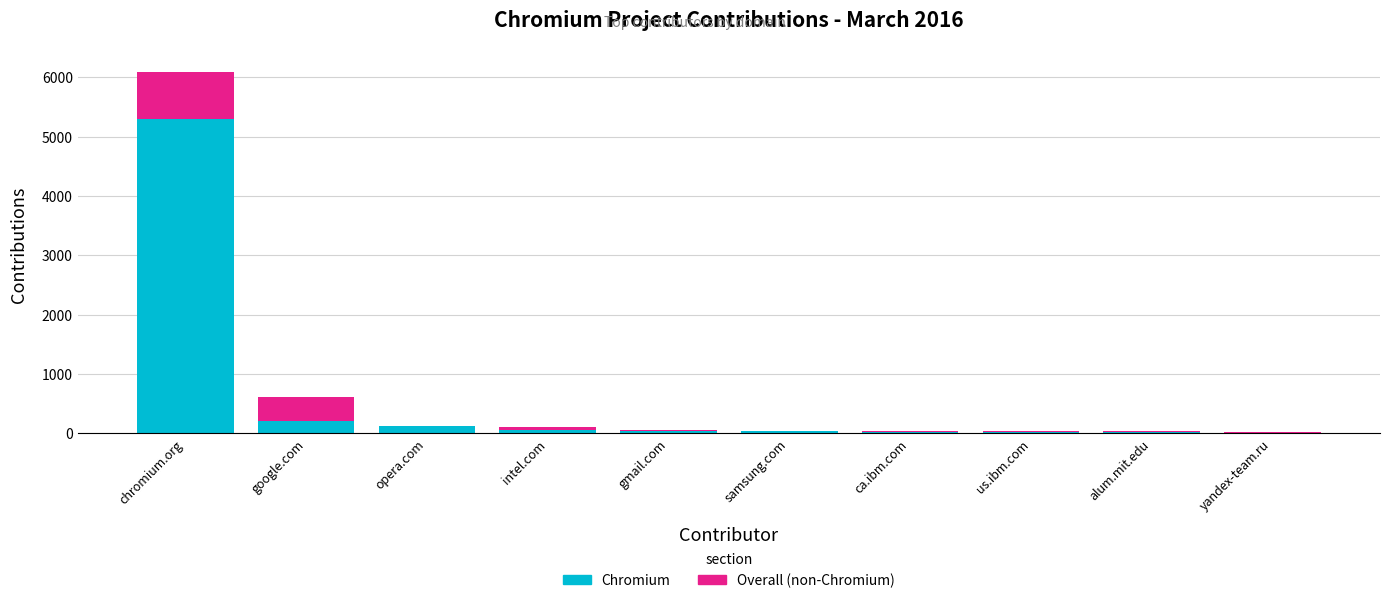

What is the sum of all Chromium values?

5793